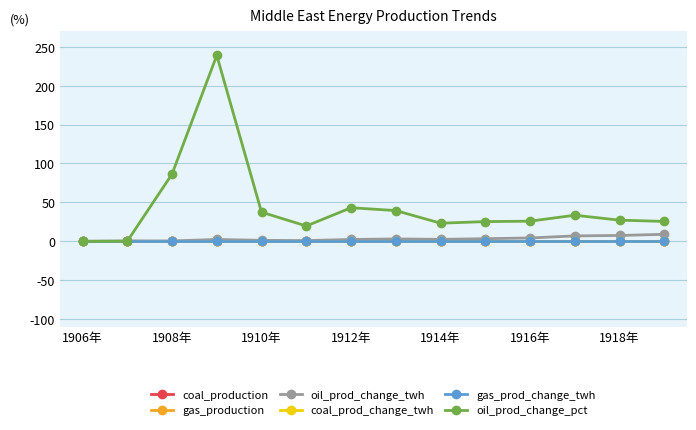

Is this an area chart (filled region under the line)?

No